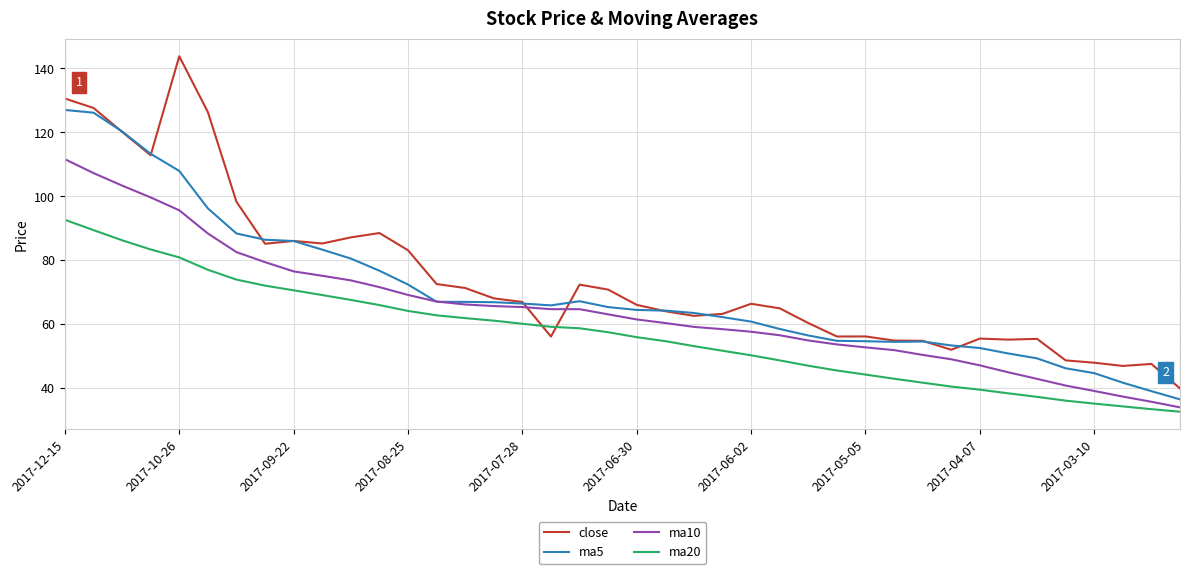

Rank the series by their maximum value, from lowest to highest.

ma20, ma10, ma5, close